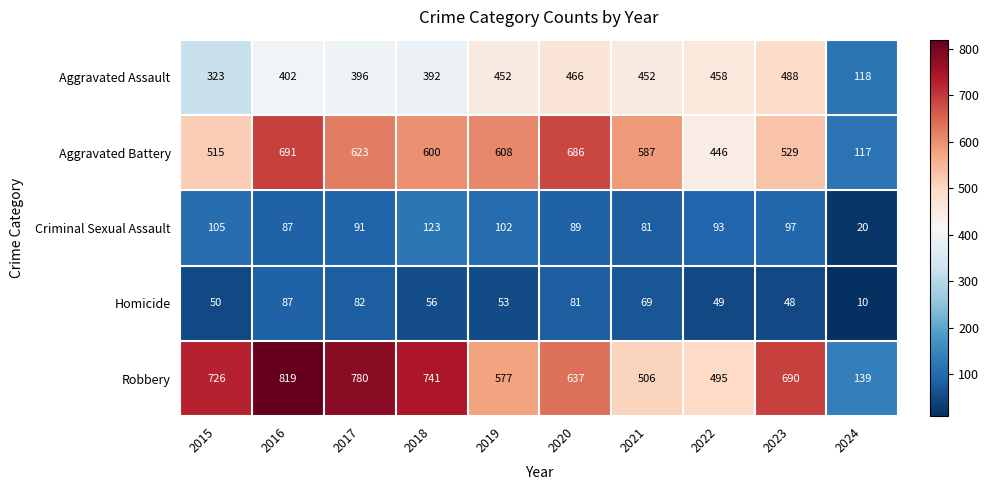

Which series has the largest range (max minus min)?

Robbery